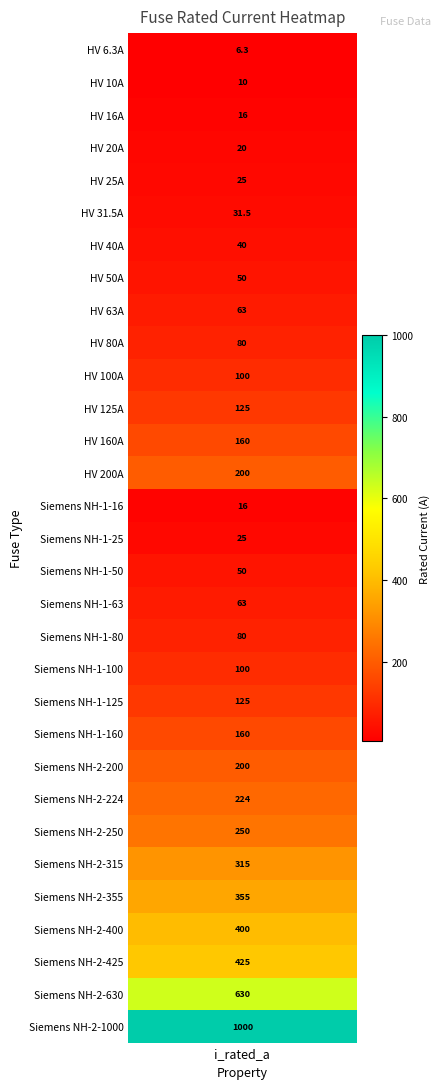

Reading left to right, list all the values displayed in this chart.

i_rated_a=6.3	1=10.0	2=16.0	3=20.0	4=25.0	5=31.5	6=40.0	7=50.0	8=63.0	9=80.0	10=100.0	11=125.0	12=160.0	13=200.0	14=16.0	15=25.0	16=50.0	17=63.0	18=80.0	19=100.0	20=125.0	21=160.0	22=200.0	23=224.0	24=250.0	25=315.0	26=355.0	27=400.0	28=425.0	29=630.0	30=1000.0